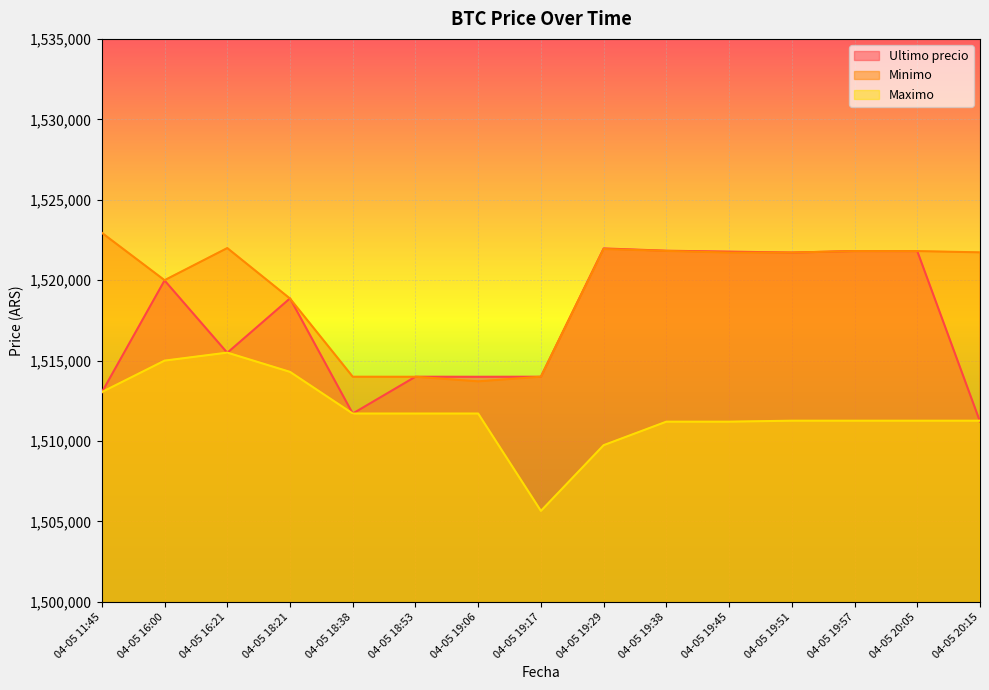

Reading left to right, extract all data points from this chart.

Ultimo precio: 1513030	1519985	1515487	1518870	1511710	1514000	1513997	1514000	1521974	1521832	1521776	1521717	1521812	1521809	1511215
Minimo: 1522946	1520000	1521997	1518858	1514000	1513997	1513711	1514000	1521938	1521819	1521717	1521717	1521809	1521809	1521730
Maximo: 1513045	1515000	1515497	1514300	1511710	1511710	1511710	1505658	1509744	1511205	1511205	1511266	1511266	1511266	1511266